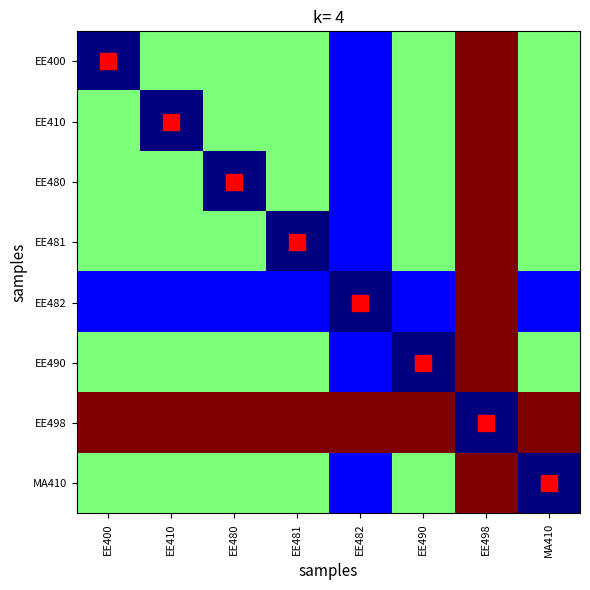

Reading left to right, transcribe all the data shown in this chart.

EE400: EE400=2	EE410=6	EE480=6	EE481=6	EE482=3	EE490=6	EE498=10	MA410=6
EE410: EE400=6	EE410=2	EE480=6	EE481=6	EE482=3	EE490=6	EE498=10	MA410=6
EE480: EE400=6	EE410=6	EE480=2	EE481=6	EE482=3	EE490=6	EE498=10	MA410=6
EE481: EE400=6	EE410=6	EE480=6	EE481=2	EE482=3	EE490=6	EE498=10	MA410=6
EE482: EE400=3	EE410=3	EE480=3	EE481=3	EE482=2	EE490=3	EE498=10	MA410=3
EE490: EE400=6	EE410=6	EE480=6	EE481=6	EE482=3	EE490=2	EE498=10	MA410=6
EE498: EE400=10	EE410=10	EE480=10	EE481=10	EE482=10	EE490=10	EE498=2	MA410=10
MA410: EE400=6	EE410=6	EE480=6	EE481=6	EE482=3	EE490=6	EE498=10	MA410=2